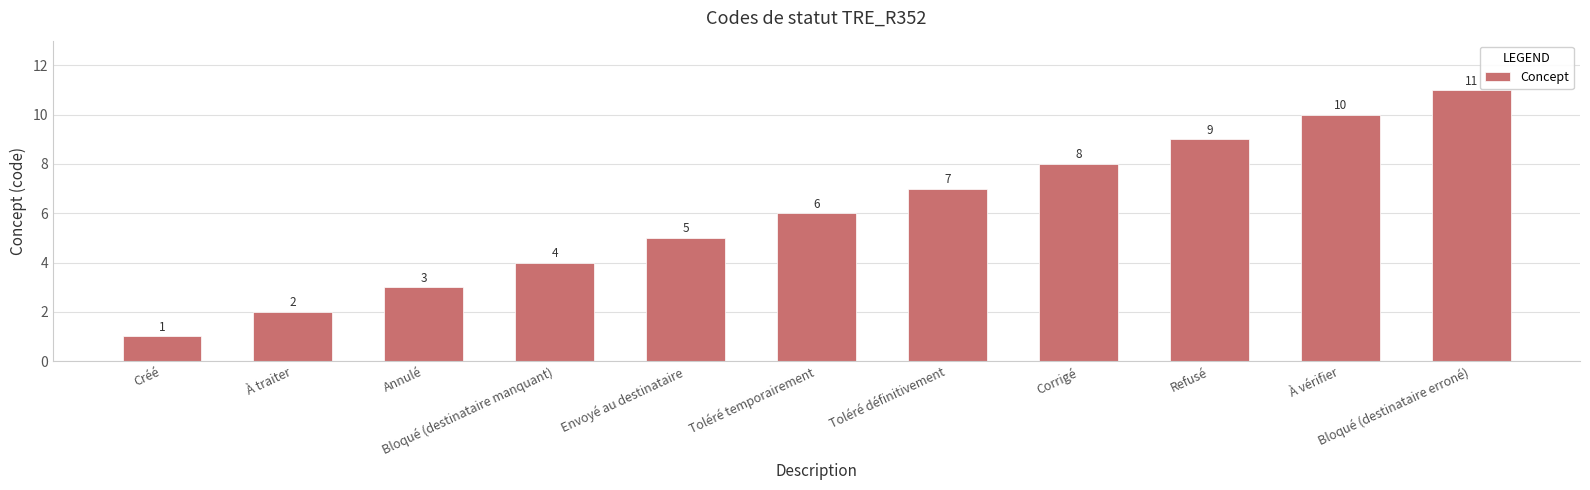

Between Toléré temporairement and À traiter, which is larger?

Toléré temporairement